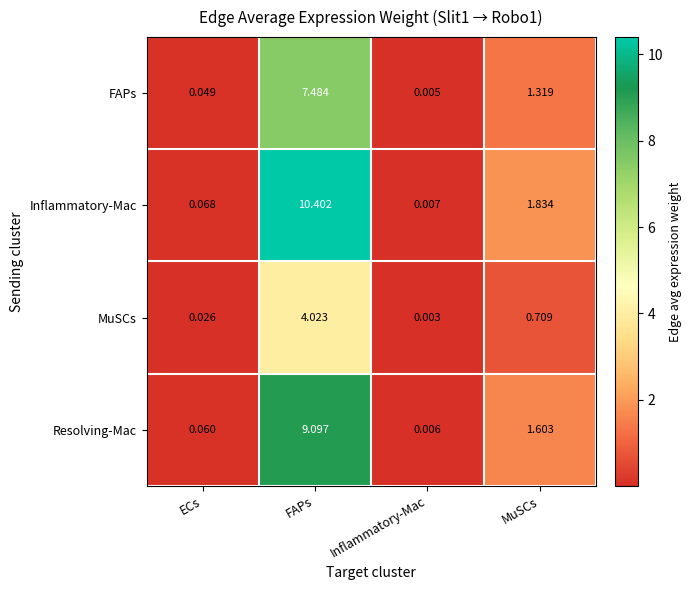

List the series in order of their peak value, highest first.

Inflammatory-Mac, Resolving-Mac, FAPs, MuSCs